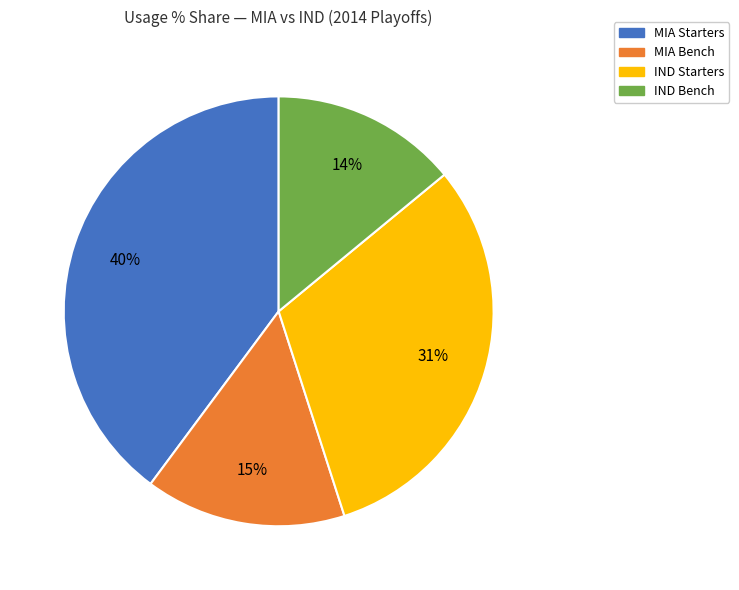

Is there a majority slice in this chart?

No